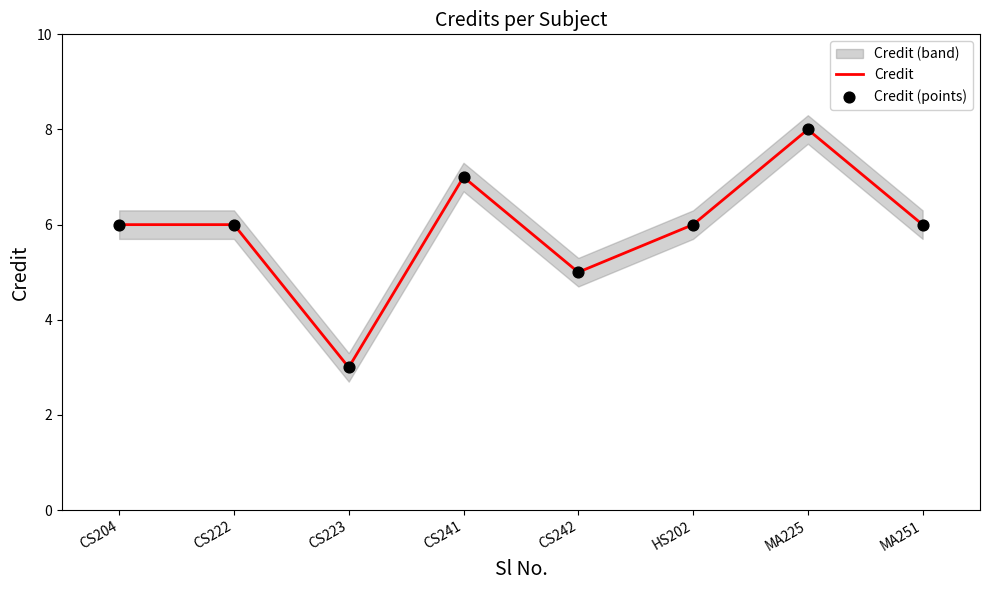

Which category has the lowest value in the Credit series?

CS223